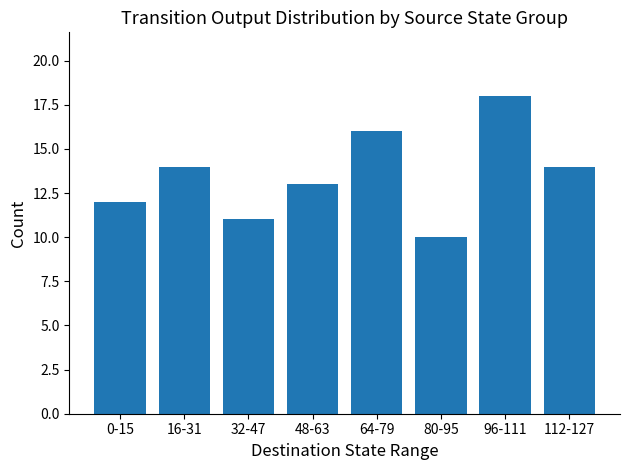

The chart shows a value of 13 at 48-63. True or false?

True